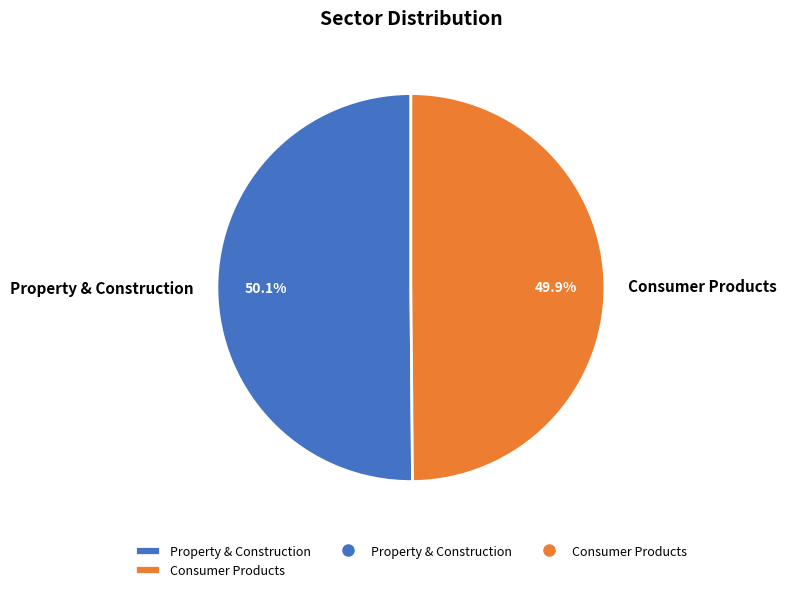

What is the ratio of the value at Property & Construction to the value at Consumer Products?

1.0